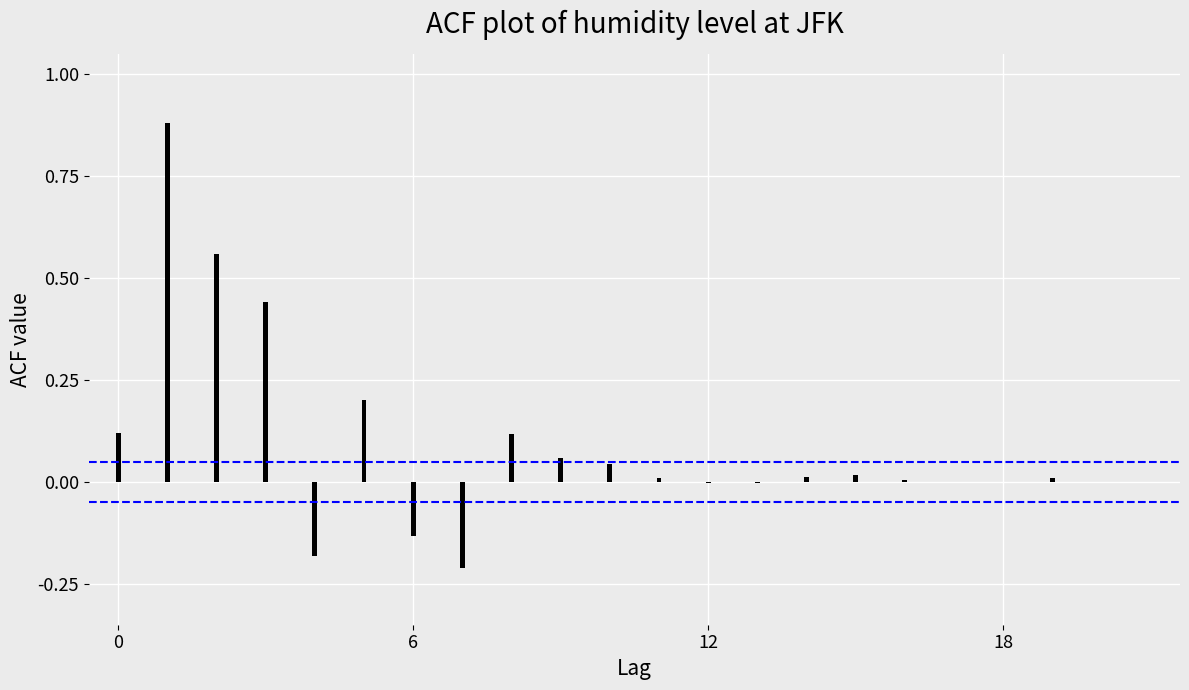

Rank the categories by value from lowest to highest.

7, 4, 6, 12, 13, 18, 17, 20, 21, 16, 11, 19, 14, 15, 10, 9, 8, 0, 5, 3, 2, 1